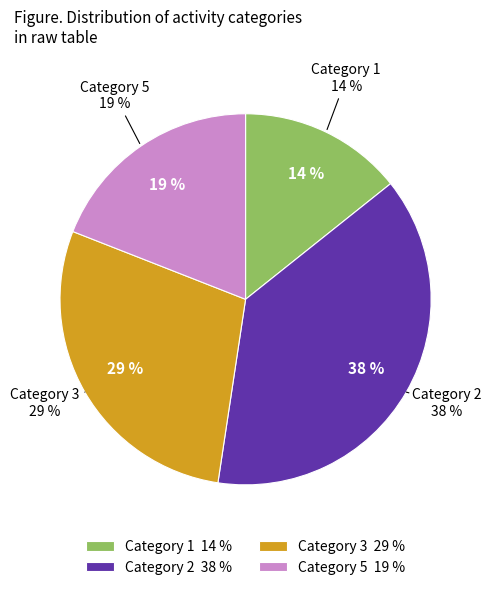

The 3 slice represents 13% of the pie. True or false?

False